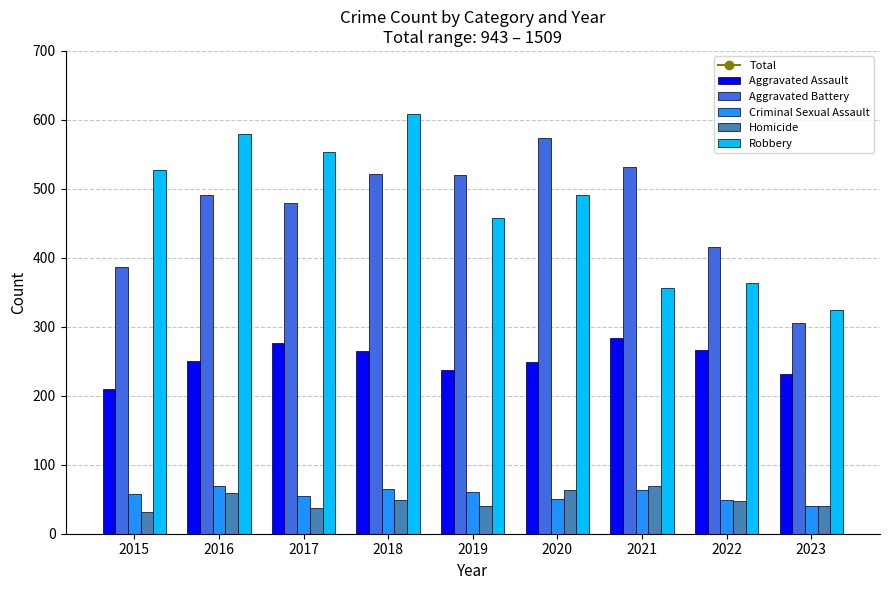

At which label is Robbery closest to 466?

2019